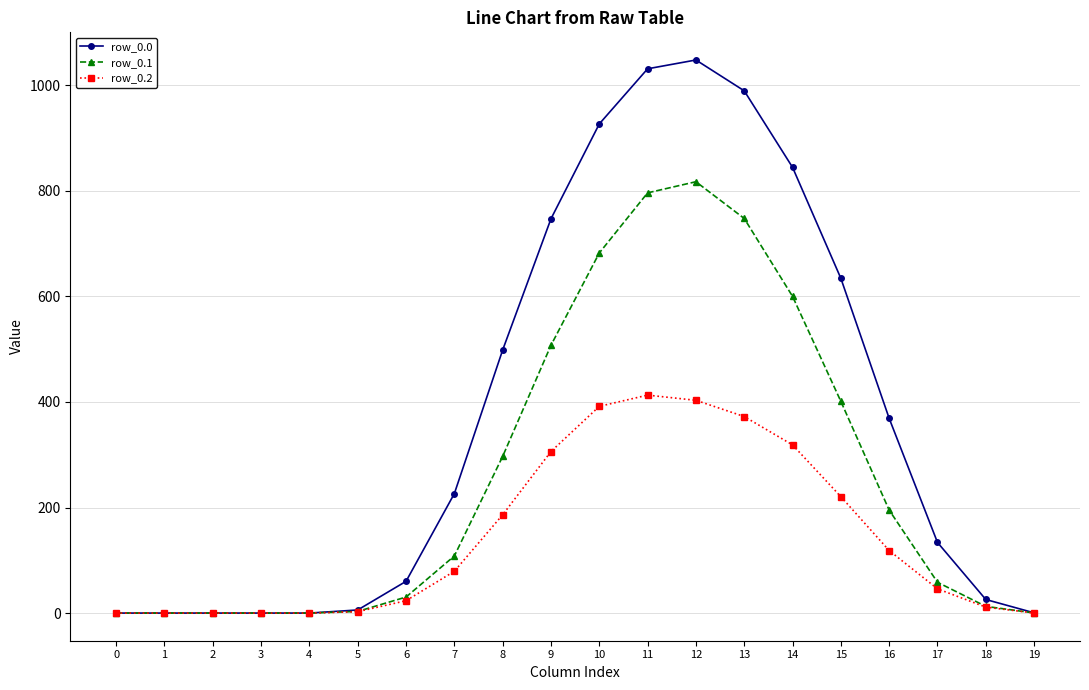

What is the spread (max minus min) of values at 9?

441.0